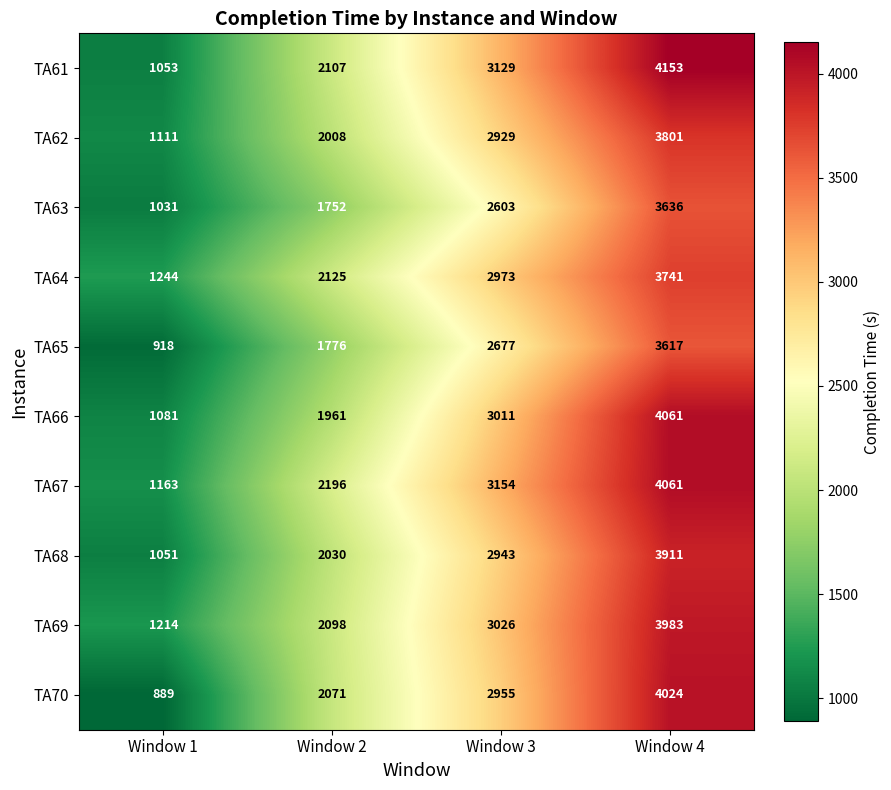

What is the sum of the TA68 values at Window 4 and Window 2?

5941